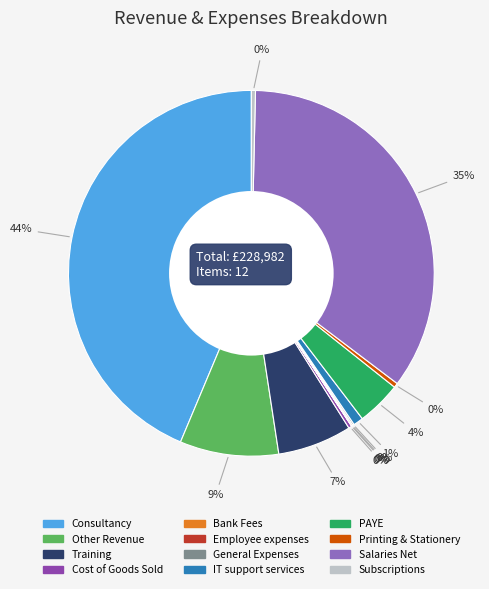

Does General Expenses account for over 50% of the chart?

No